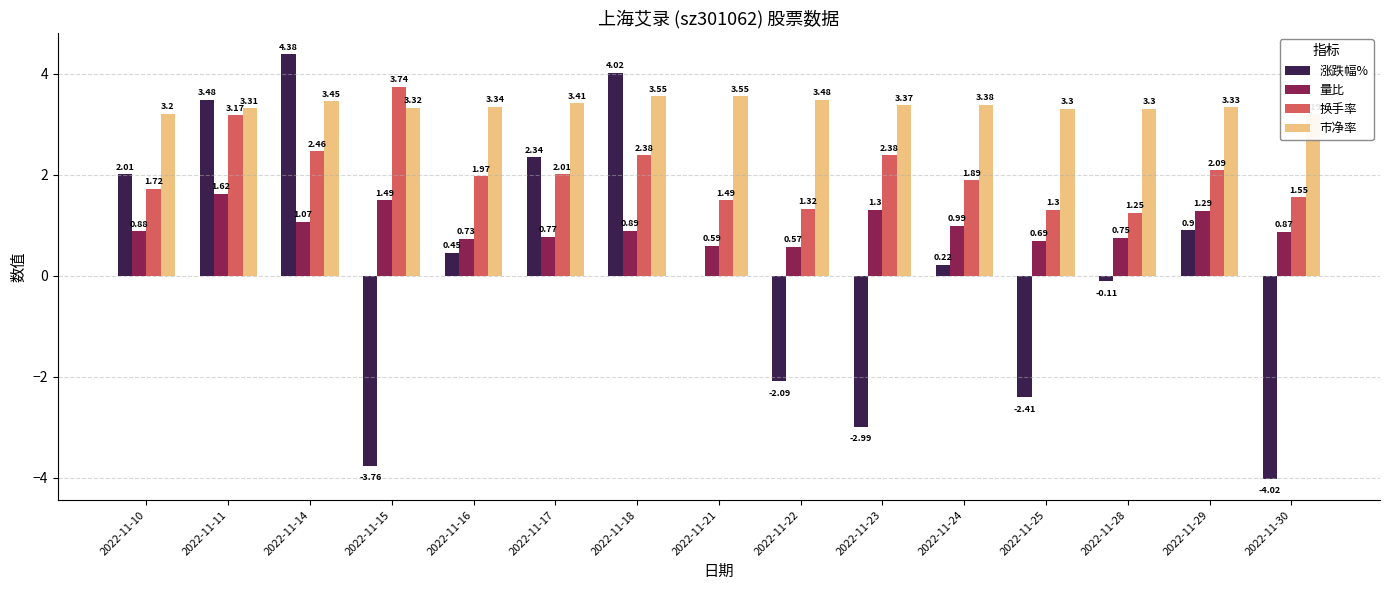

How many groups of bars are there?

15